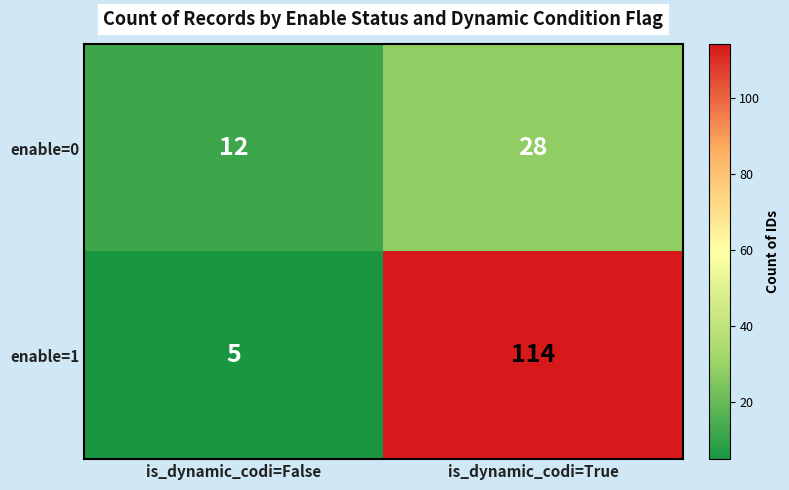

Reading left to right, what are all the values shown in this chart?

enable=0: is_dynamic_codi=False=12	is_dynamic_codi=True=28
enable=1: is_dynamic_codi=False=5	is_dynamic_codi=True=114